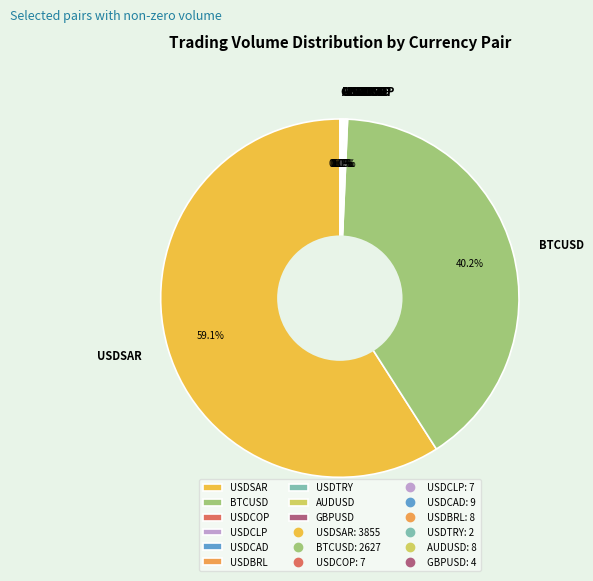

Which category accounts for the majority?

USDSAR